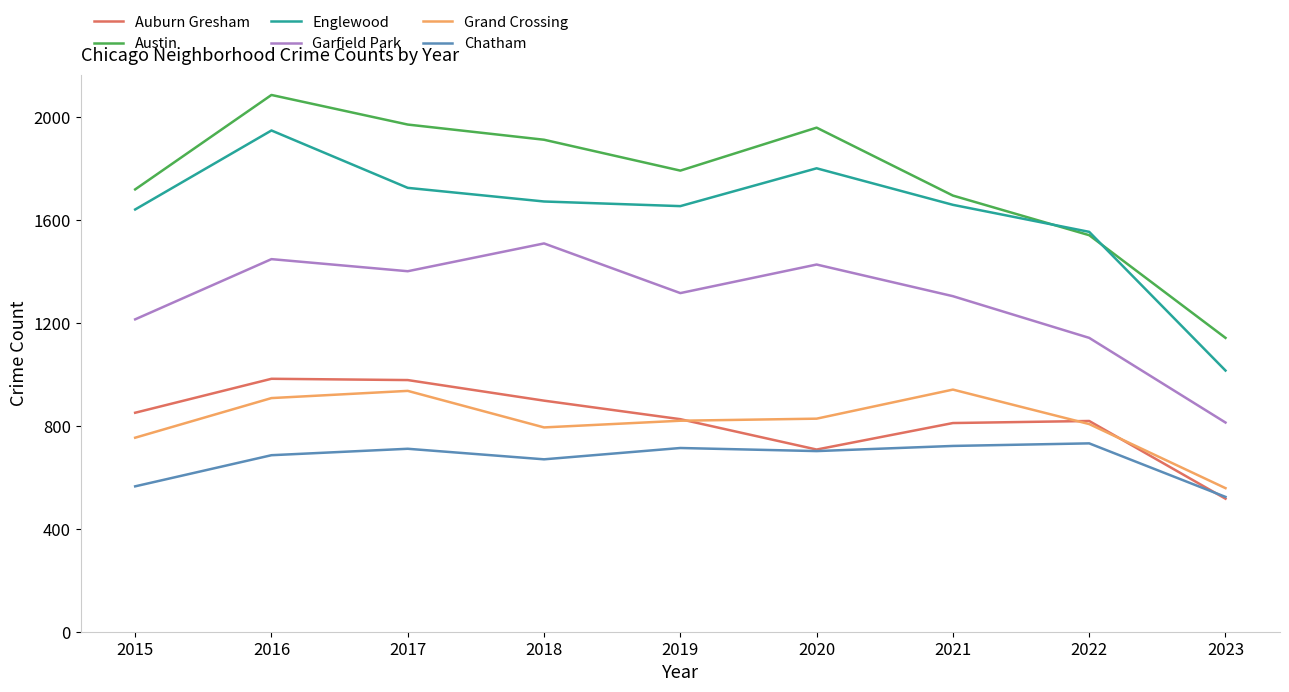

What is the minimum value shown in the chart?

517